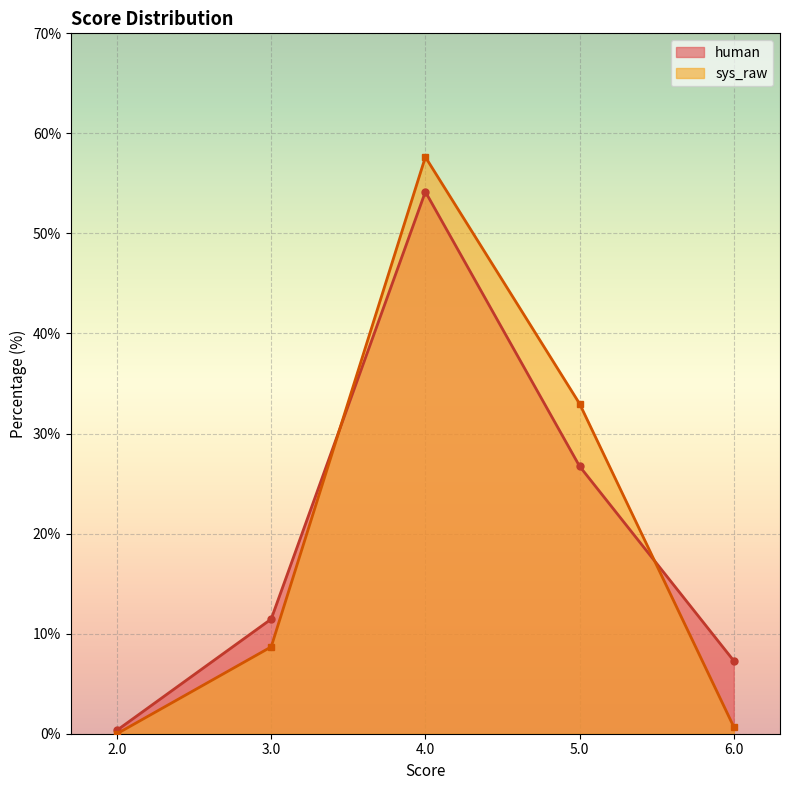

Which series changed the most between 2.0 and 3.0?

human